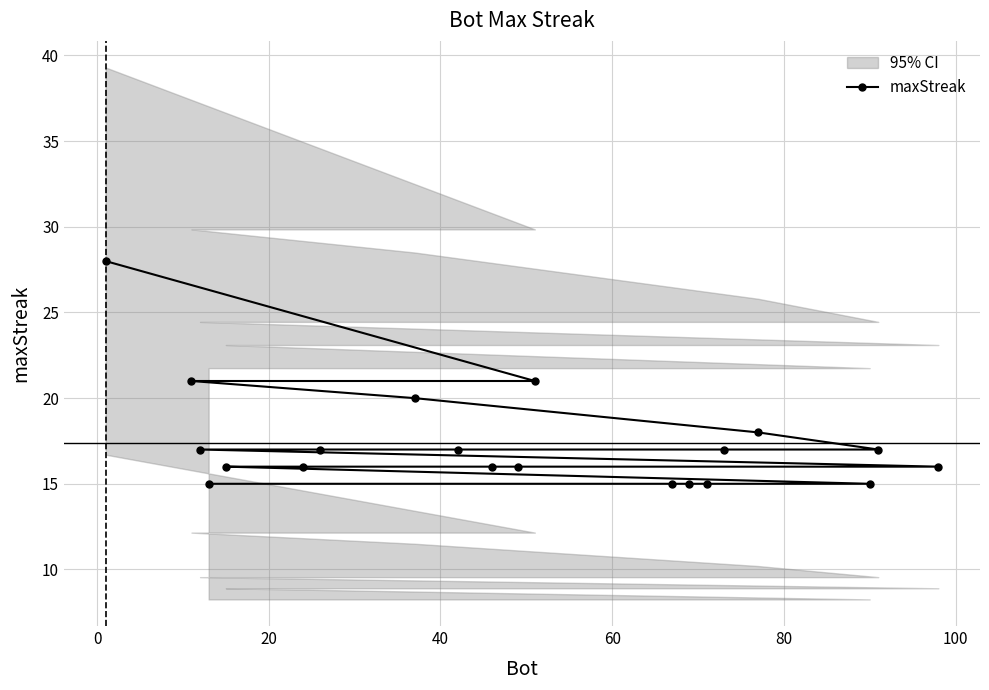

What is the value of the maxStreak point at the 2nd from the left?

21